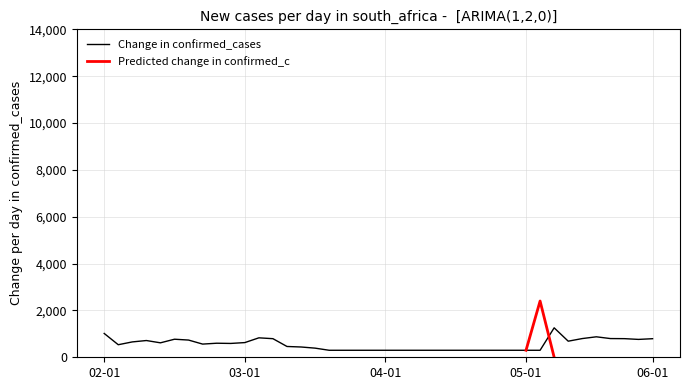

At which category does the chart reach its peak across all series?

33